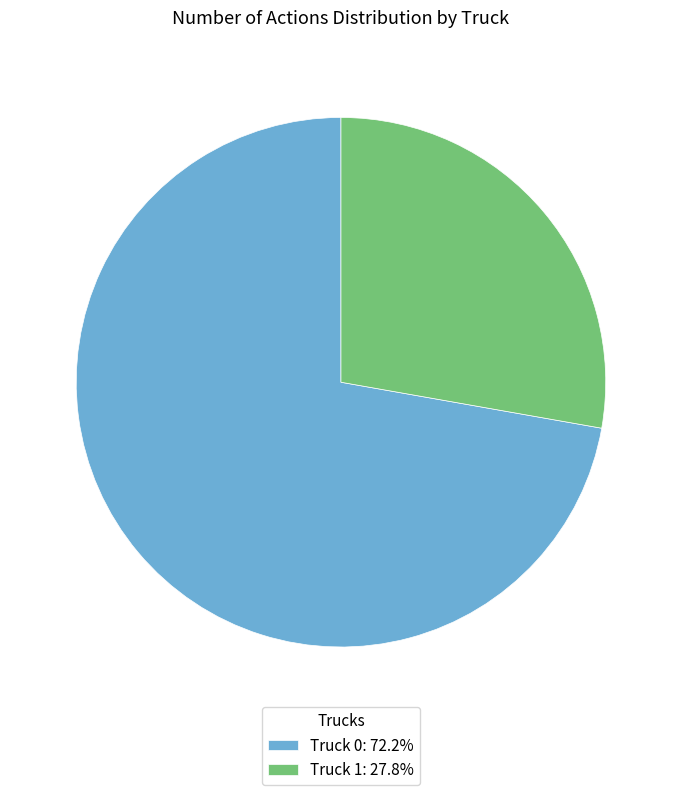

The Truck 0 slice represents 72% of the pie. True or false?

True